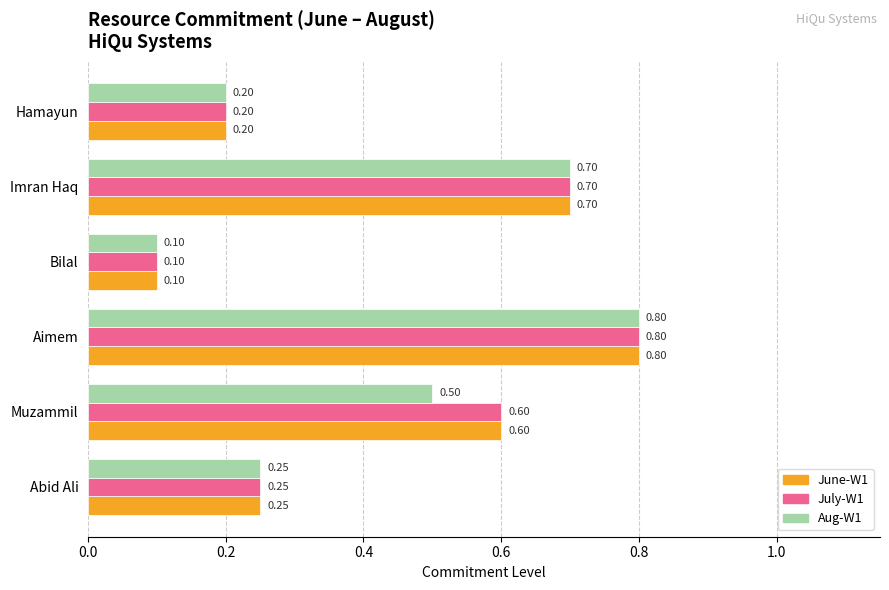

What are all the series names shown in the legend?

June-W1, July-W1, Aug-W1